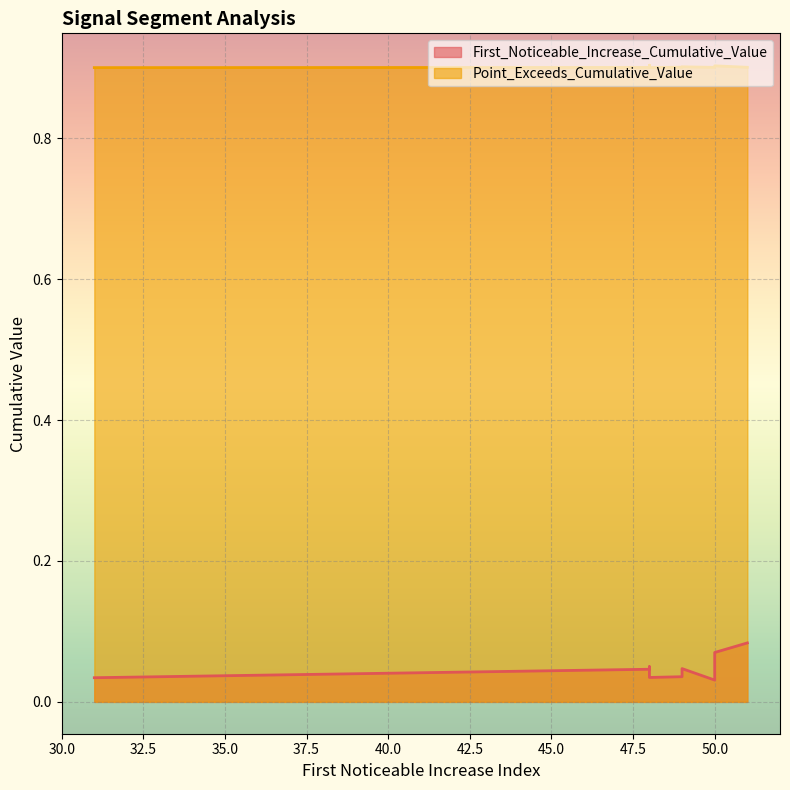

True or false: Point_Exceeds_Cumulative_Value and First_Noticeable_Increase_Cumulative_Value intersect in this chart.

False